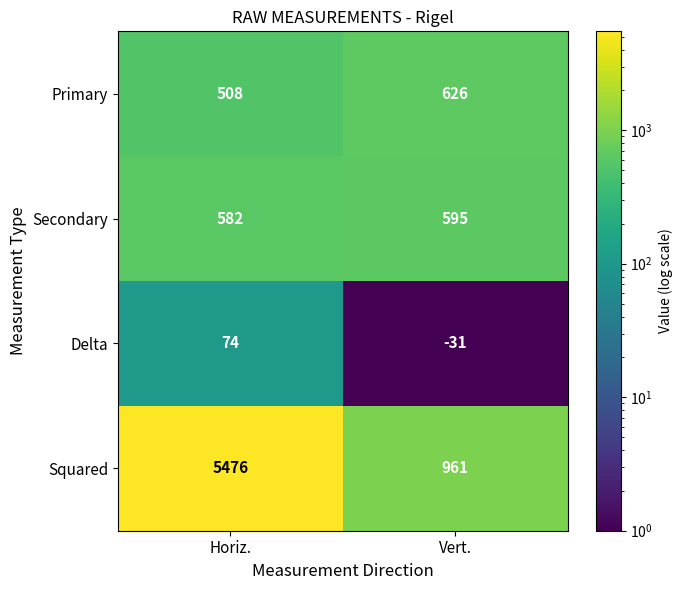

Which series has the largest range (max minus min)?

Squared